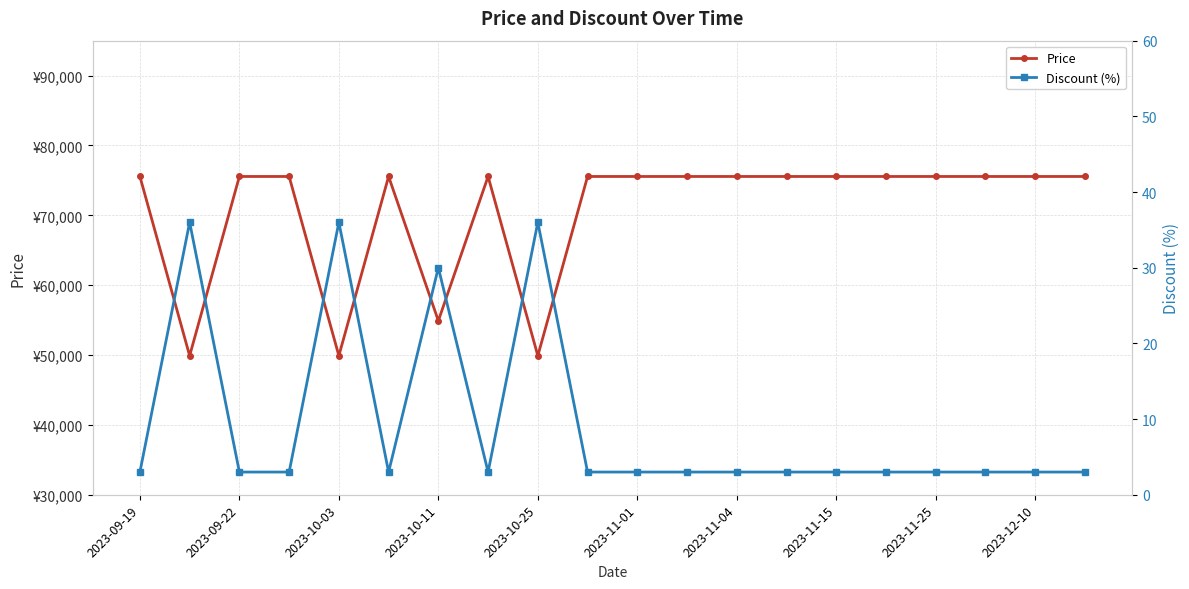

The value of Price at 2023-11-15 is 49433. True or false?

False